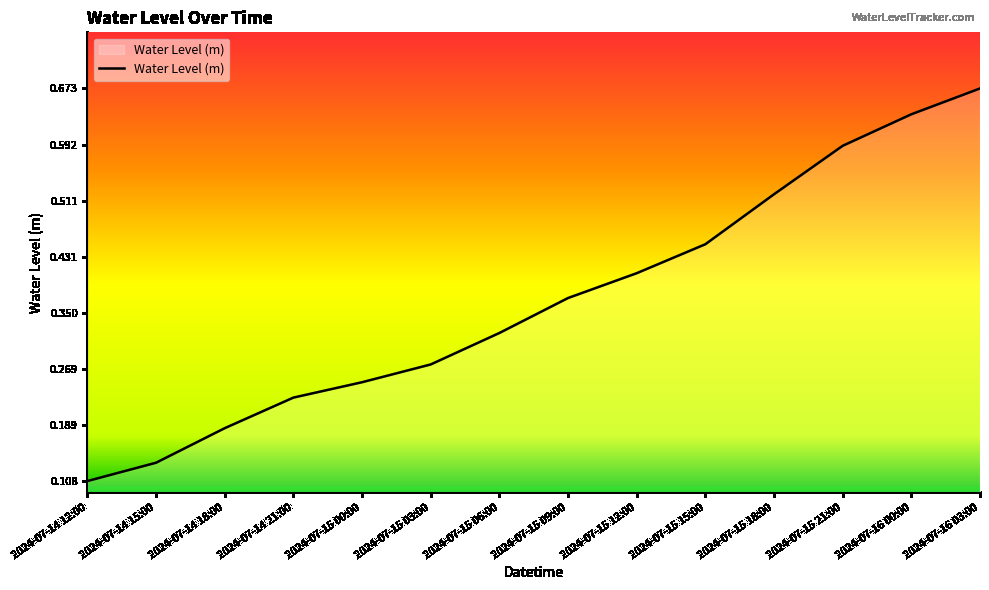

At which category does the chart reach its peak across all series?

2024-07-16 03:00